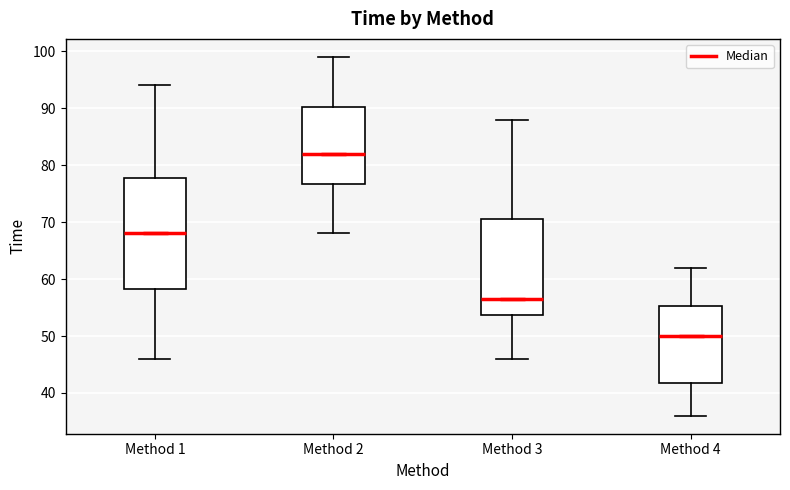

Reading left to right, transcribe this box plot: for each box, give where its median line is, the range the box spans, and where its two whiskers end, as read against the y-axis. The values are not printed on the chart, so give them approximately, as read against the axis.

Method 1: median 68, box 58 to 78, whiskers 46 to 94
Method 2: median 82, box 77 to 90, whiskers 68 to 99
Method 3: median 57, box 54 to 71, whiskers 46 to 88
Method 4: median 50, box 42 to 55, whiskers 36 to 62